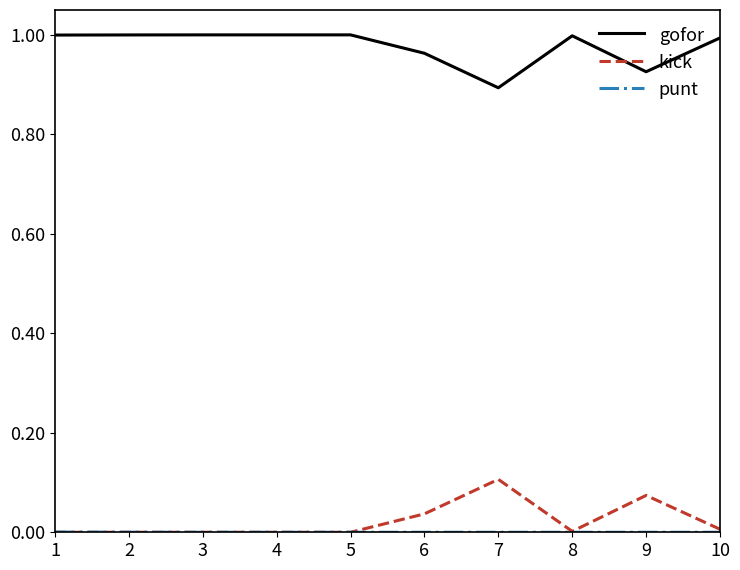

Is the value of kick at 9 greater than the value of gofor at 4?

No